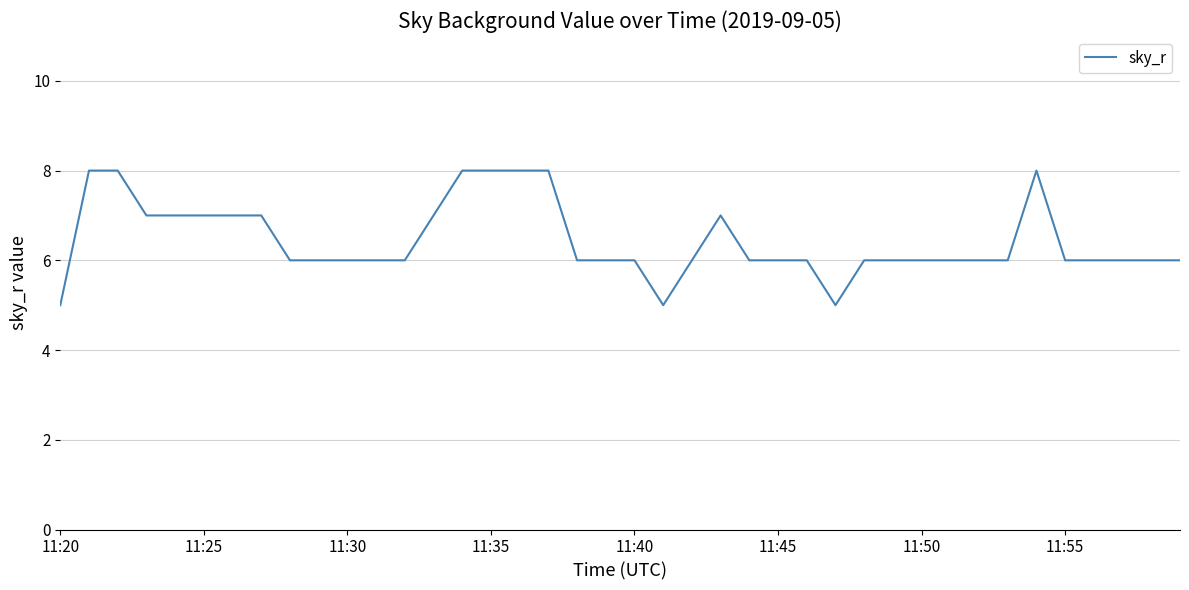

Reading right to left, list all the values displayed in this chart.

6	6	6	6	6	8	6	6	6	6	6	6	5	6	6	6	7	6	5	6	6	6	8	8	8	8	7	6	6	6	6	6	7	7	7	7	7	8	8	5